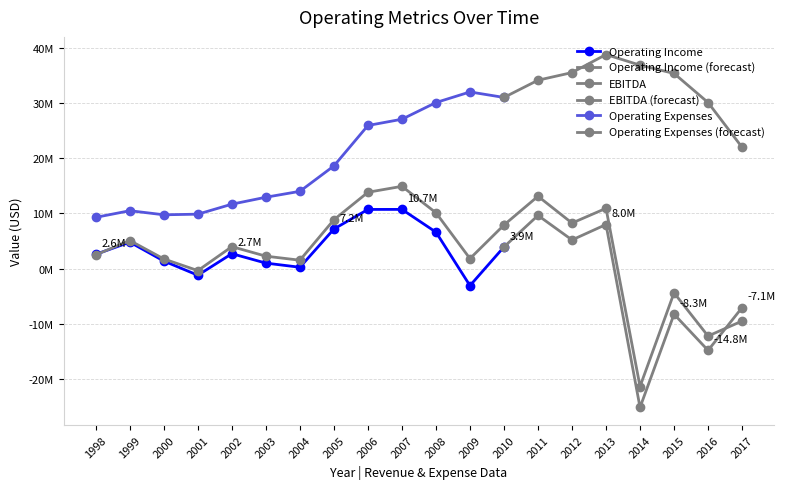

True or false: Operating Expenses and Operating Income intersect in this chart.

False